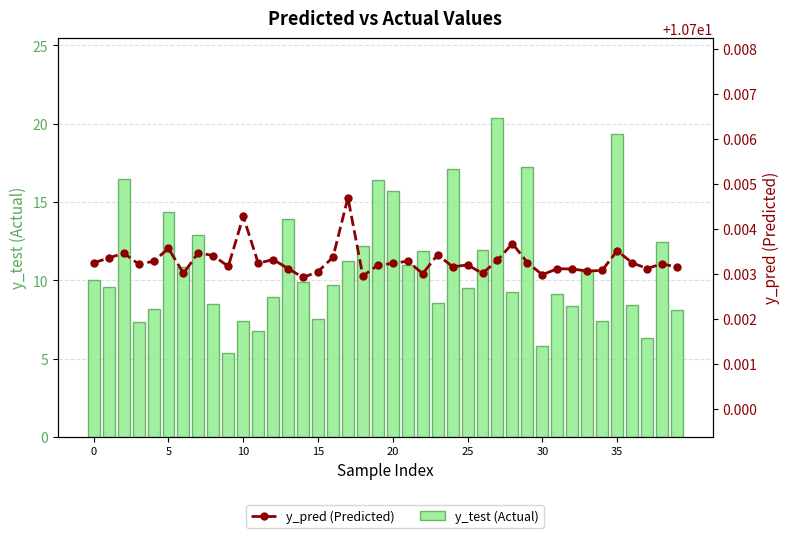

Which series has the widest spread of values?

y_test (Actual)